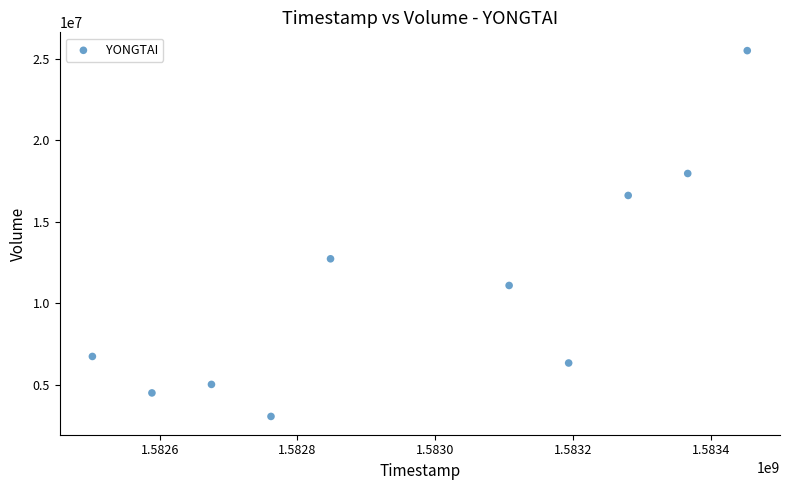

What Y value in the scatter plot is closest to 14285500?

12733300